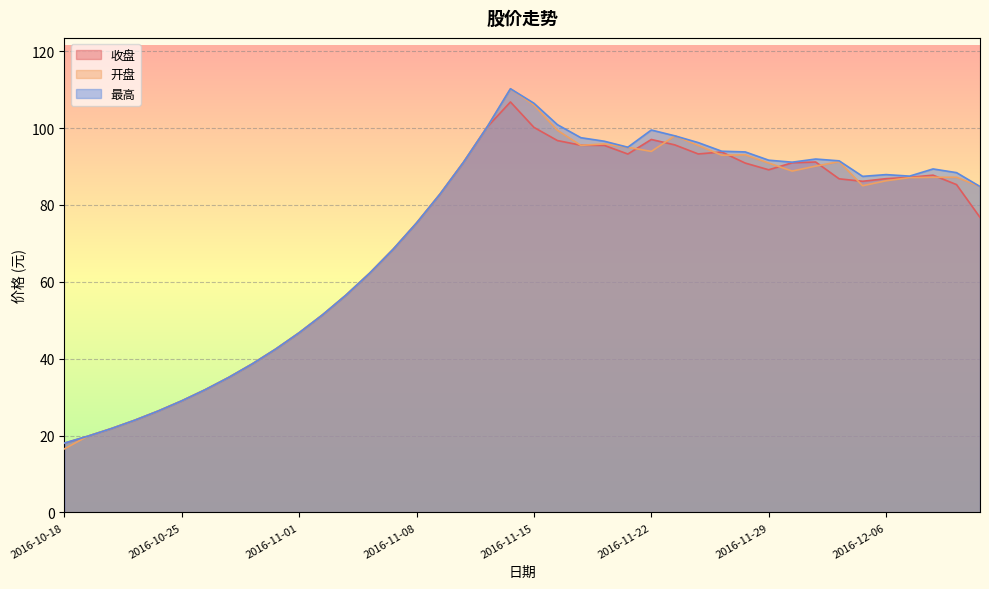

Is the value of 开盘 at 2016-10-26 greater than the value of 收盘 at 2016-10-26?

No